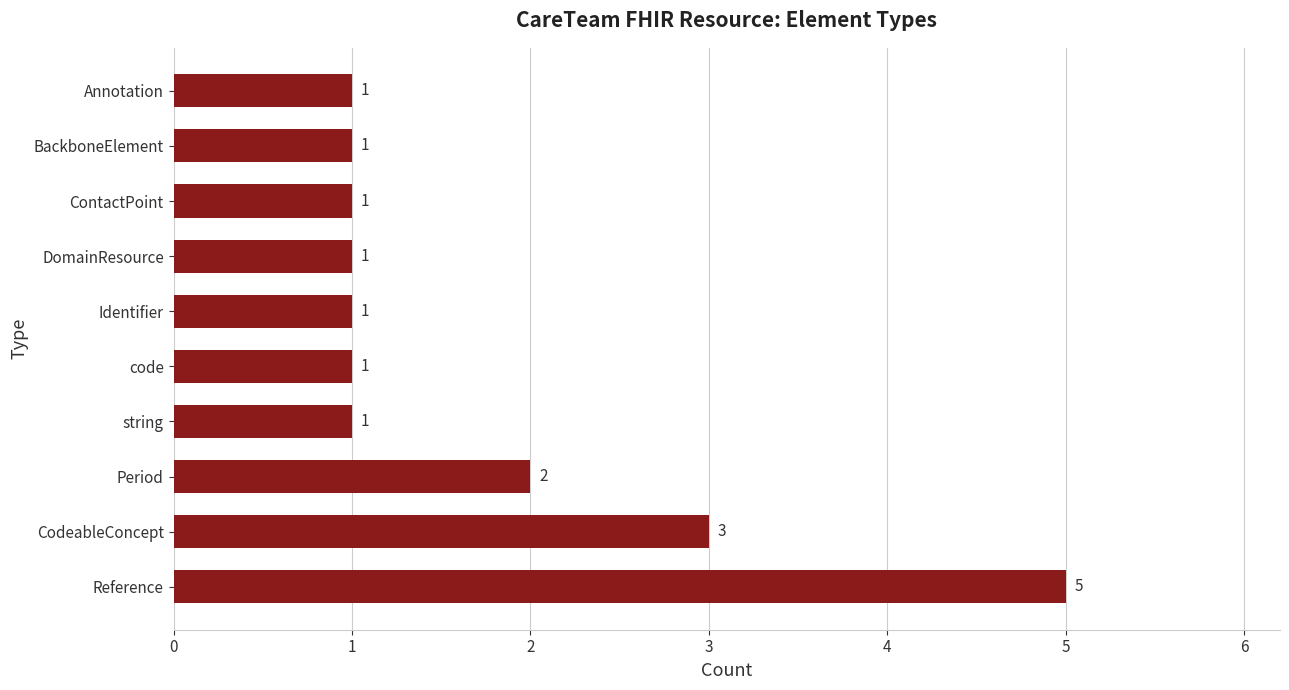

What is the maximum value shown in the chart?

5